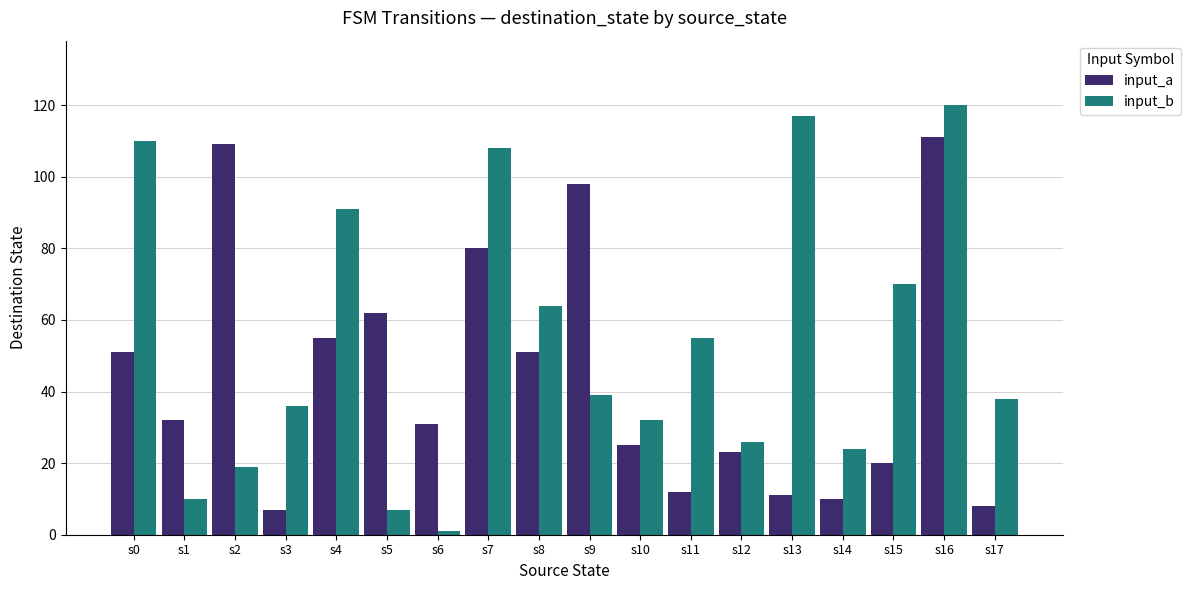

How many categories are shown in the chart?

18